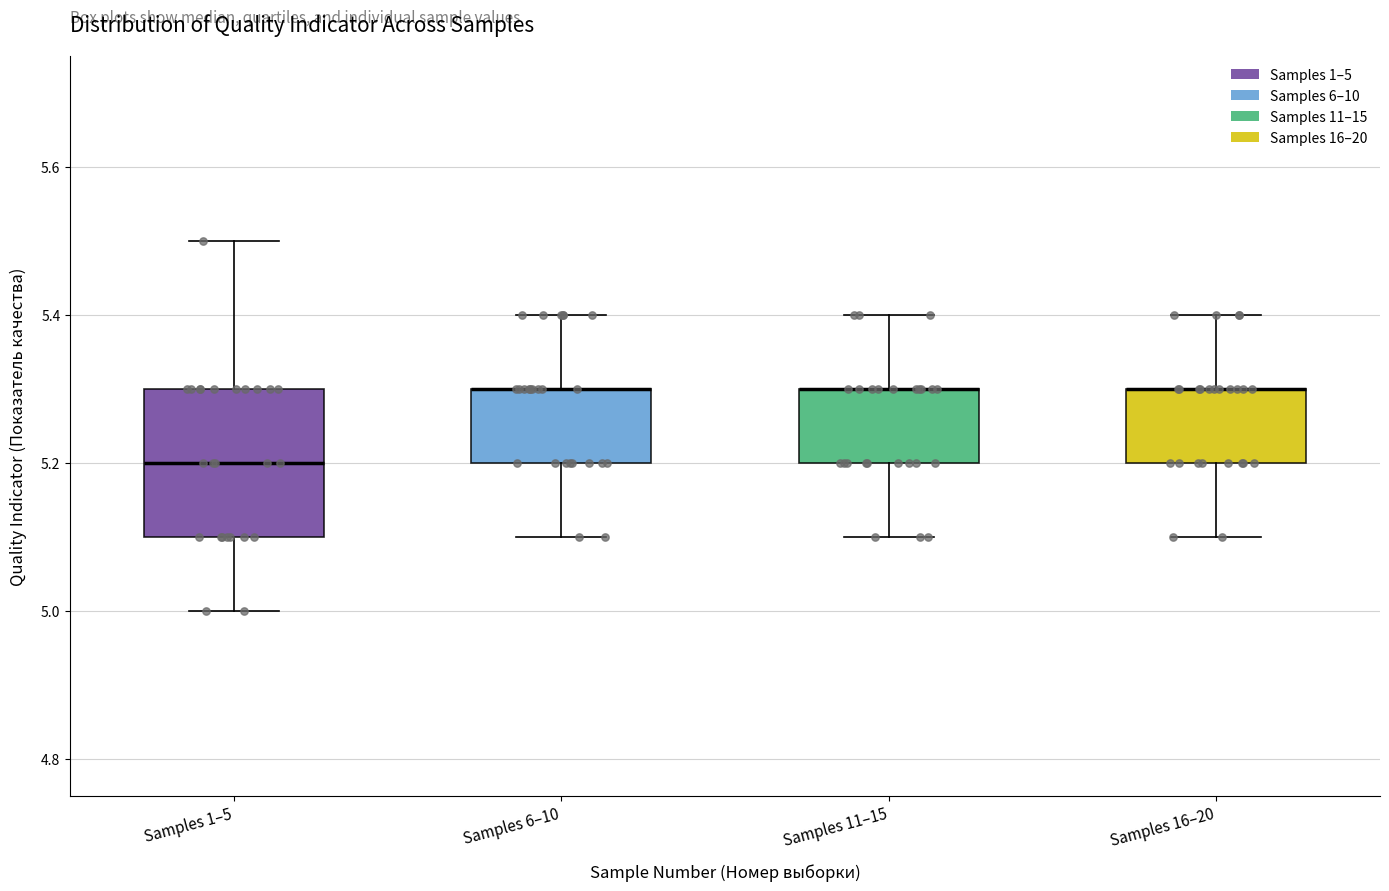

Which box is the tallest, from its lower edge to its upper edge?

Samples 1–5